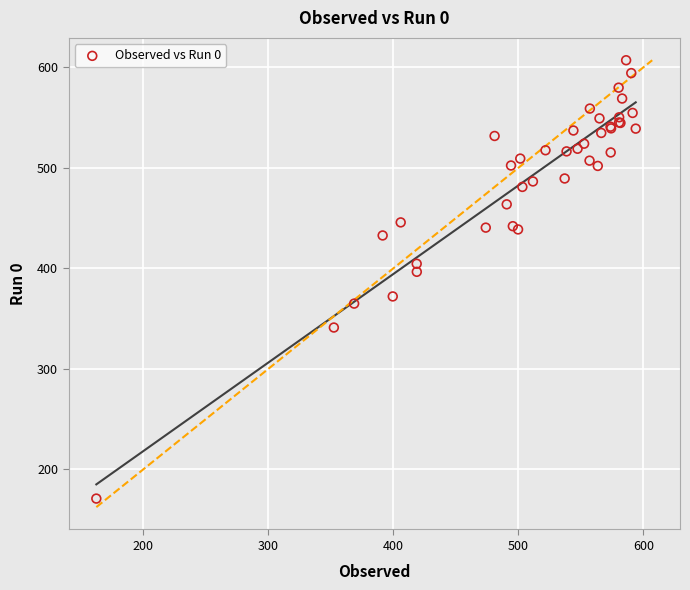

What Y value in the scatter plot is closest to 388?

396.5